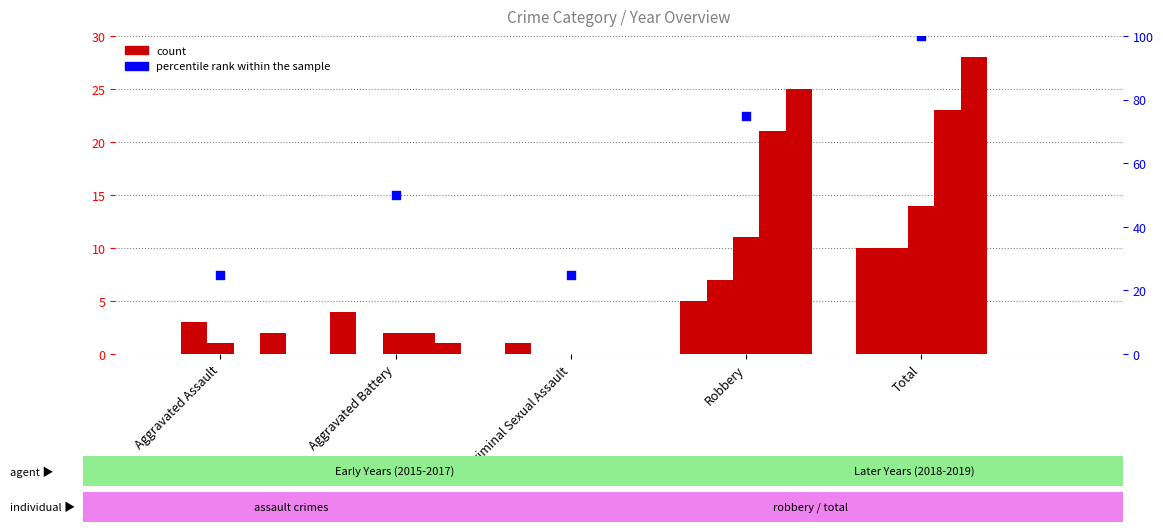

What is the ratio of the value at Aggravated Battery to the value at Aggravated Assault?

2.0